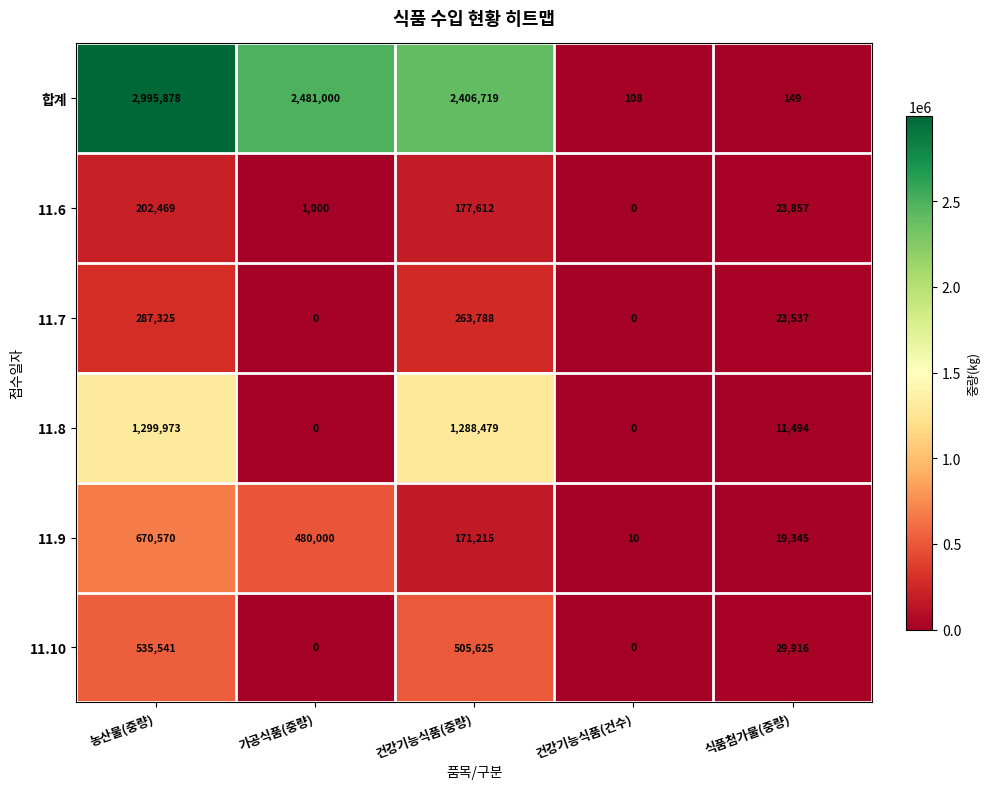

At which label is 11.9 closest to 335290?

가공식품(중량)